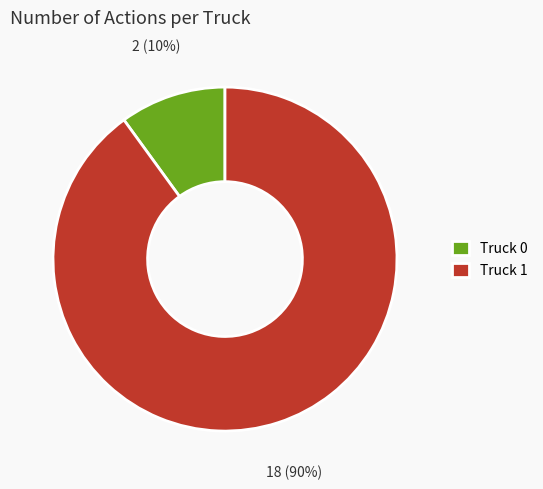

What is the majority slice?

Truck 1